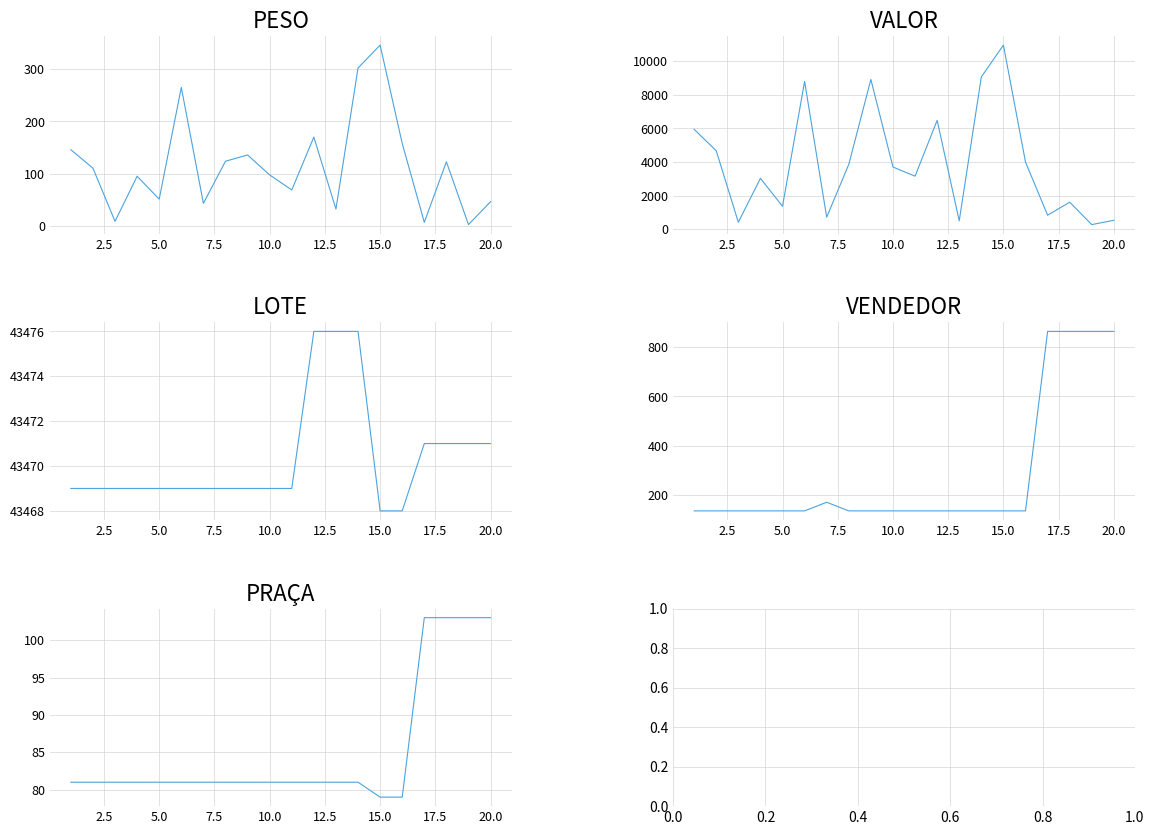

Which series has the largest total across all categories?

LOTE